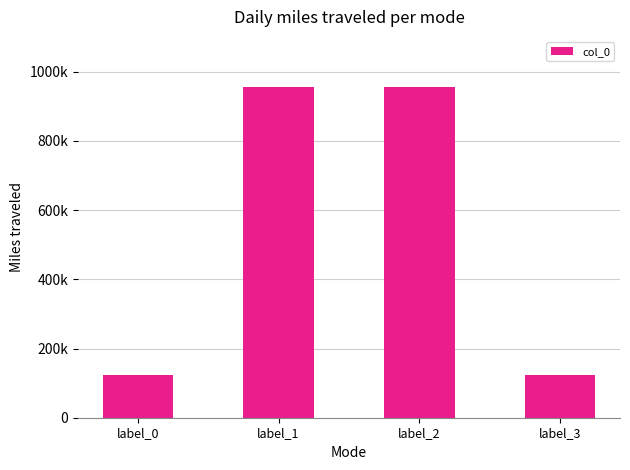

Reading right to left, what are all the values shown in this chart?

label_3=122049	label_2=957058	label_1=957115	label_0=122344